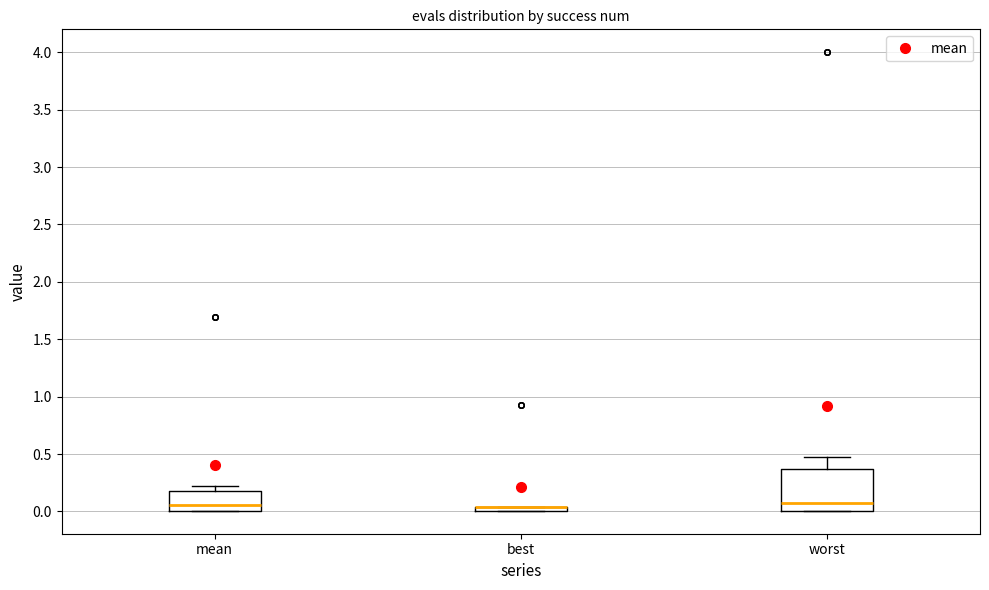

Where does the upper whisker of the box for worst end on the y-axis? The values are not printed on the chart, so give them approximately, as read against the axis.

0.45